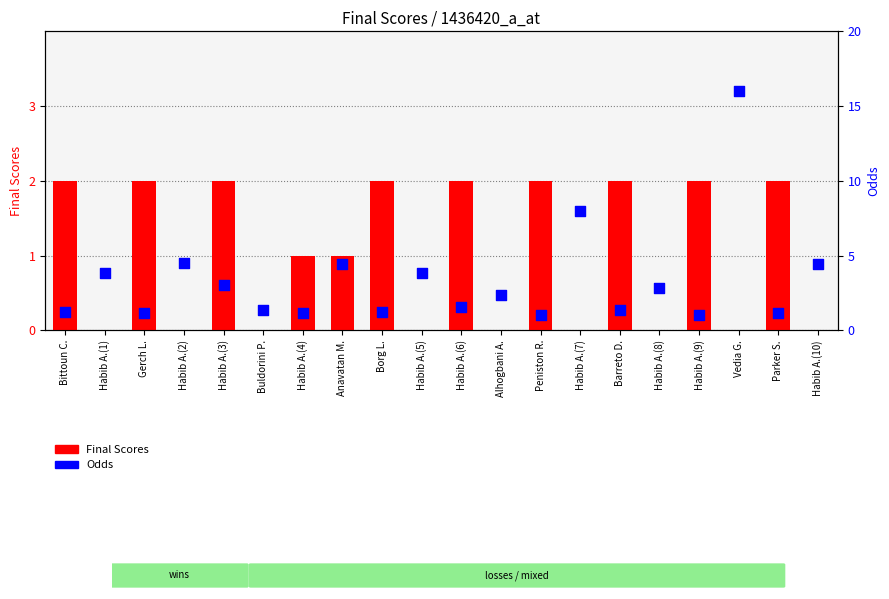

Which series has the largest total across all categories?

Odds